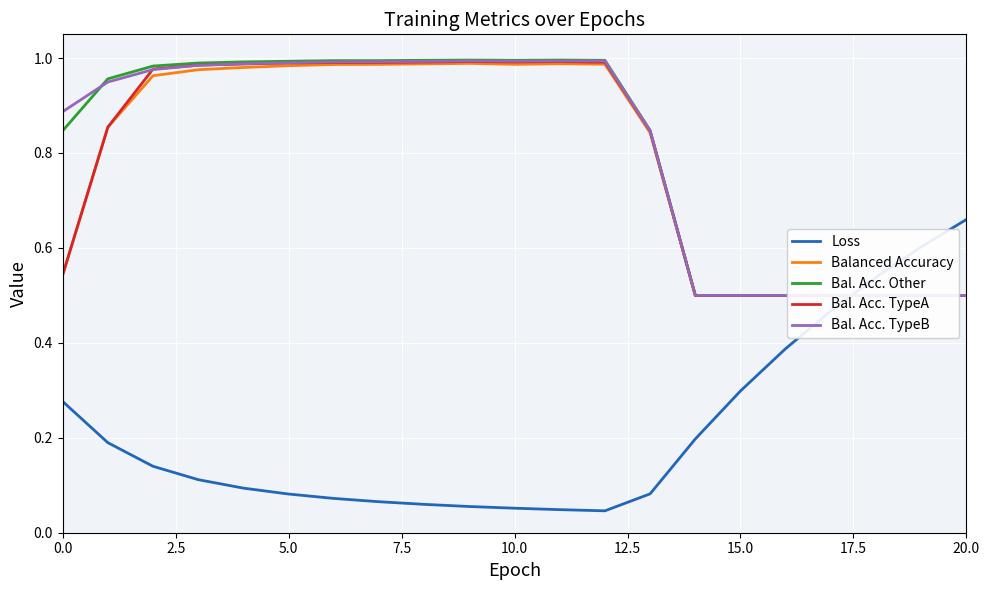

At which category does Bal. Acc. Other reach its first local valley?

10